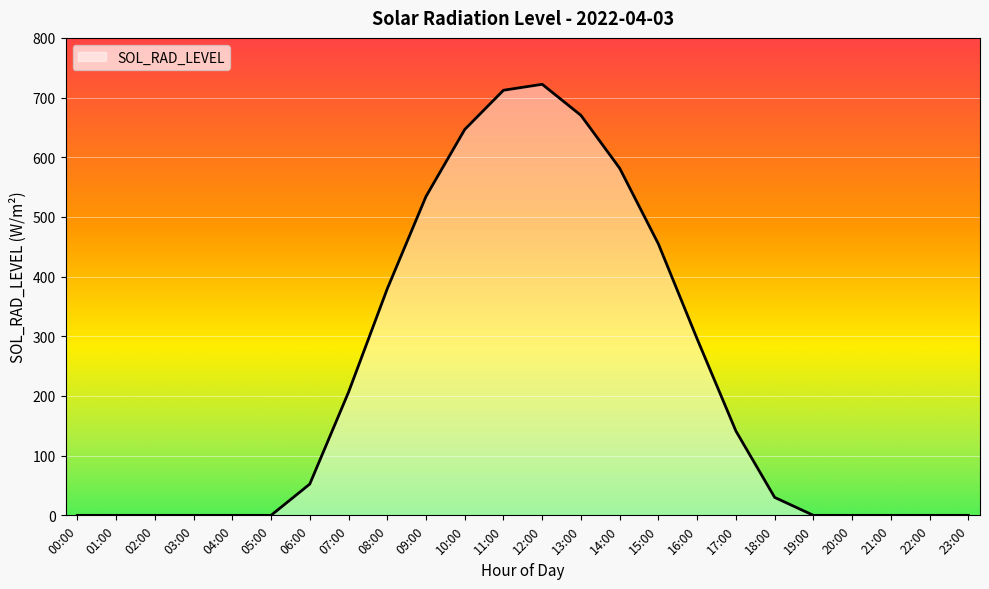

How many lines are shown in the chart?

1